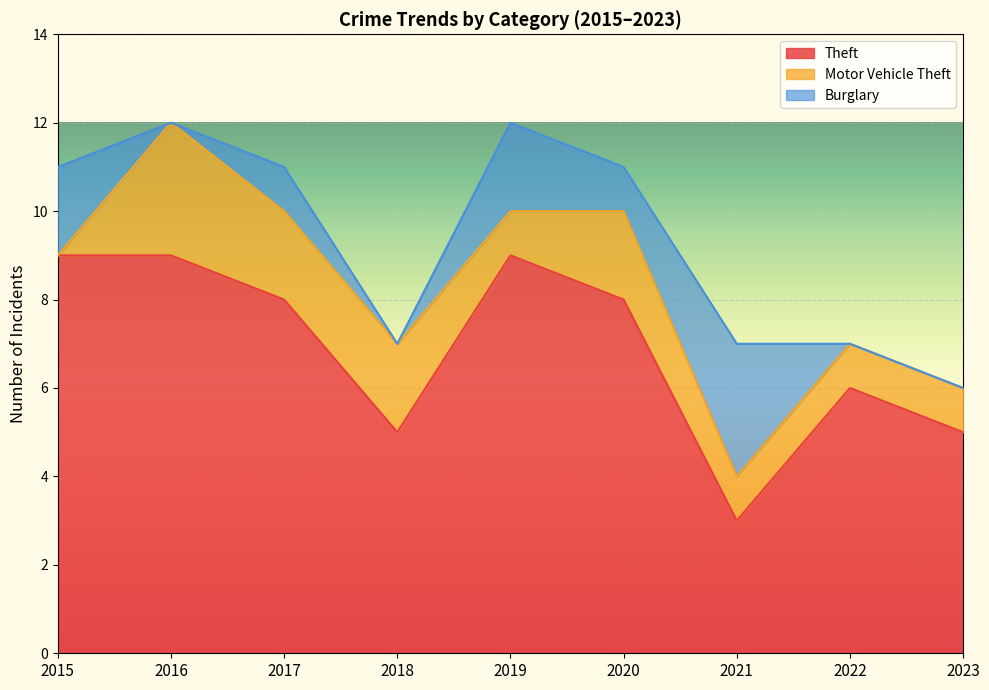

True or false: Burglary has more than 0 points higher than both neighbors.

True